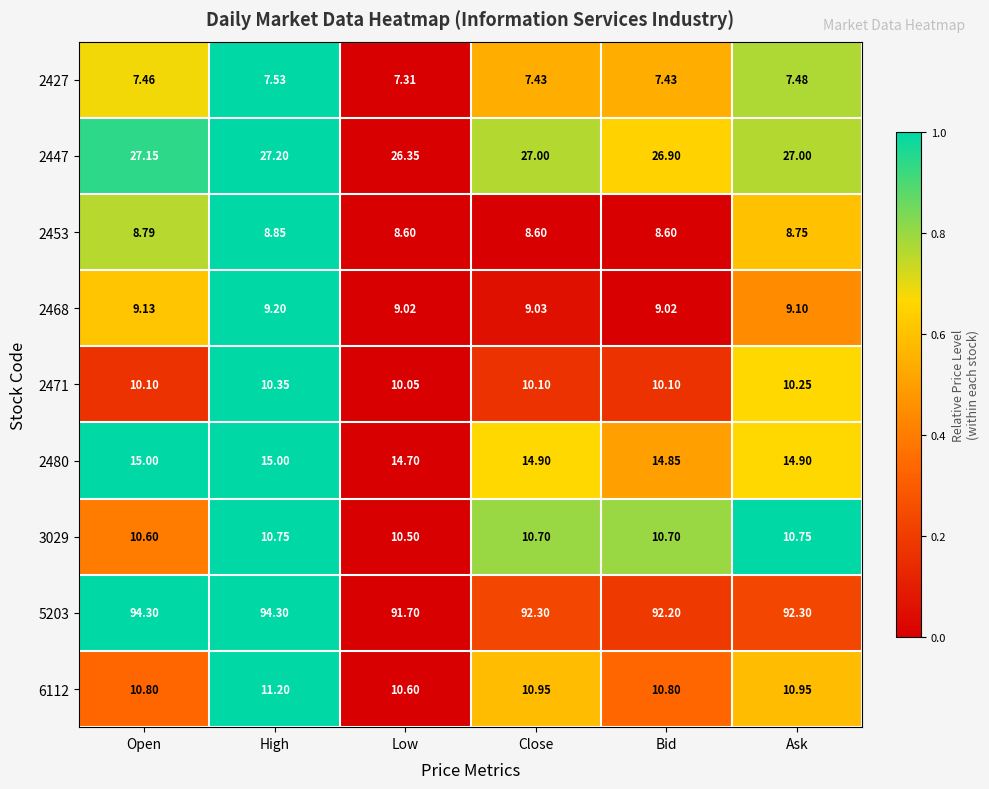

Which category has the lowest value in the 6112 series?

Low